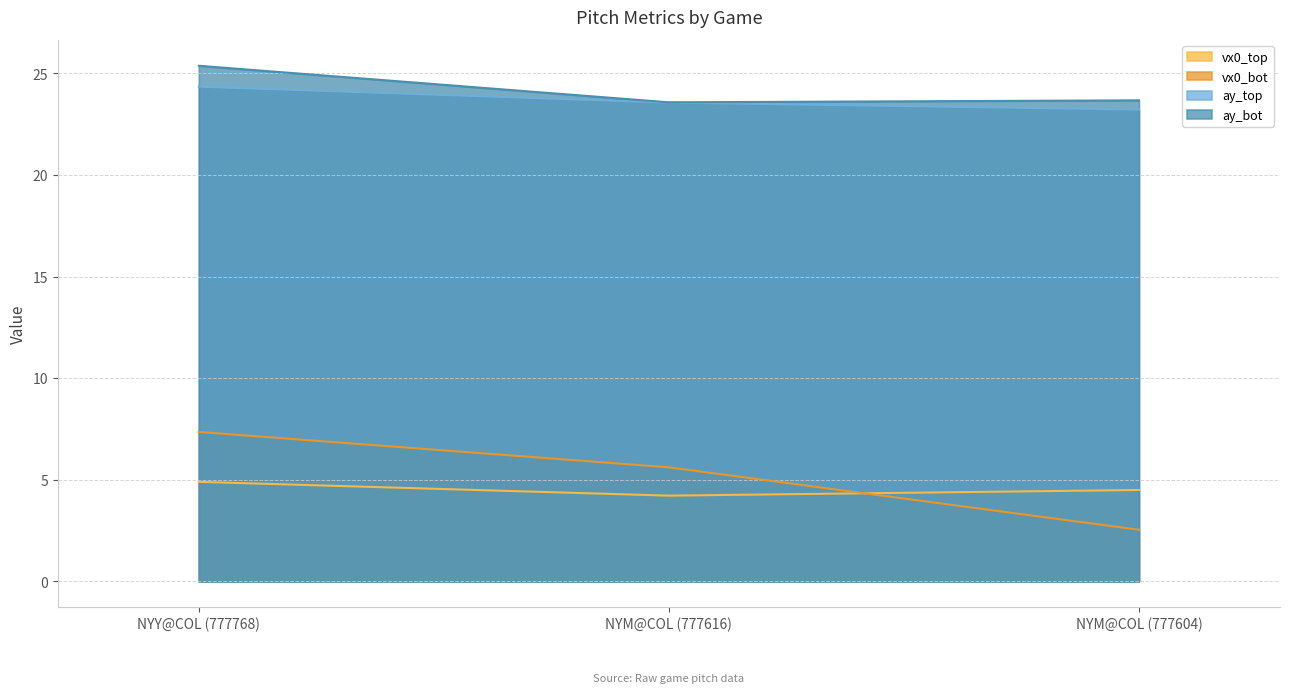

What are all the series names shown in the legend?

vx0_top, vx0_bot, ay_top, ay_bot